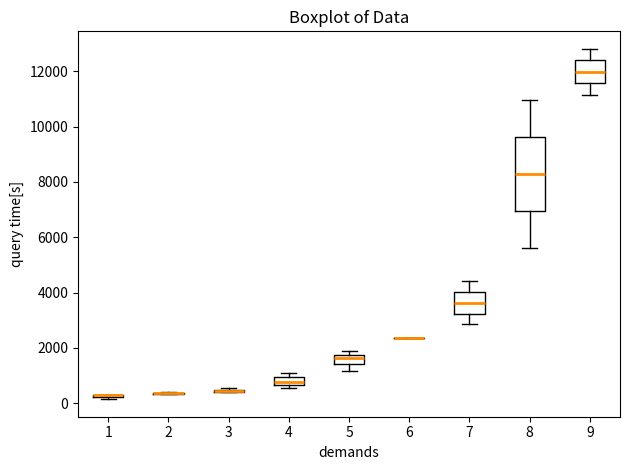

Which box is the tallest, from its lower edge to its upper edge?

8